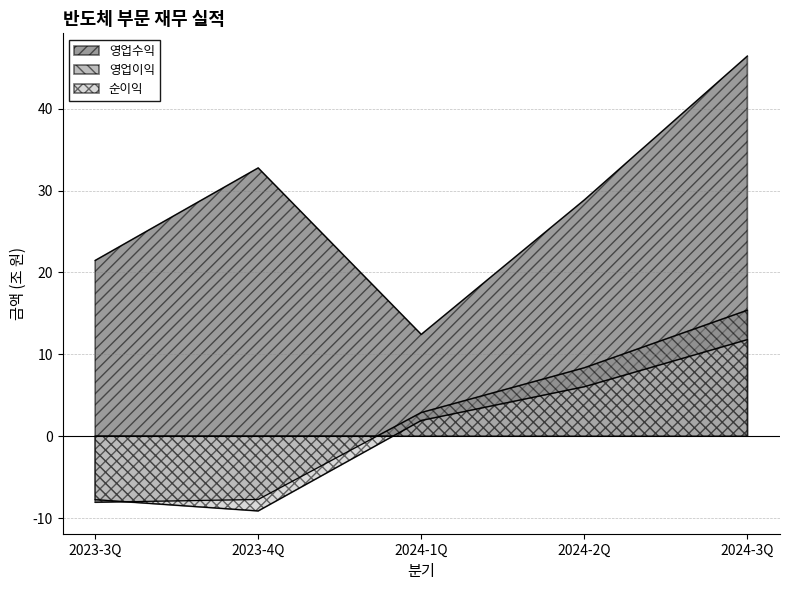

What is the value of the 영업이익 point at the 4th from the left?

8.4